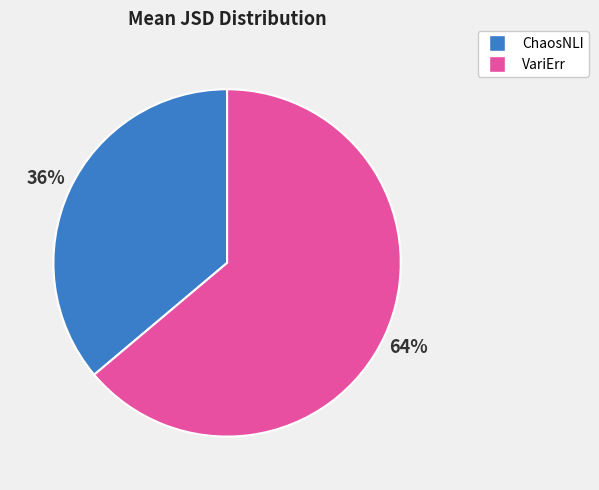

Is the sum of ChaosNLI and VariErr greater than half?

Yes